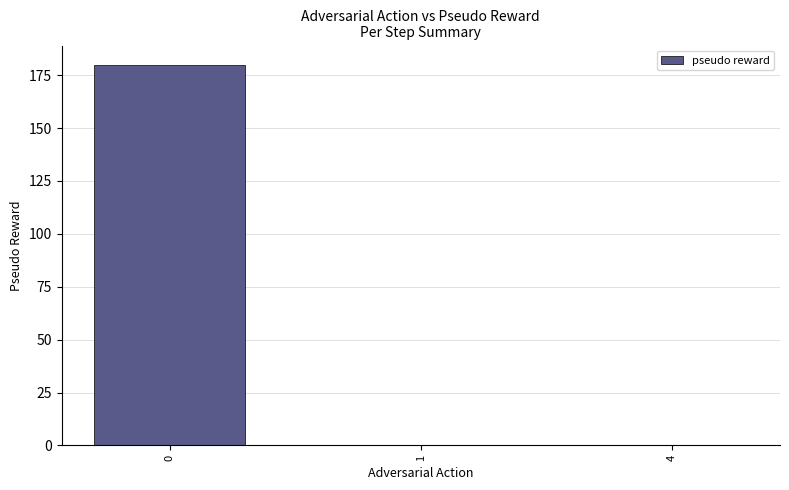

What is the greatest value displayed?

180